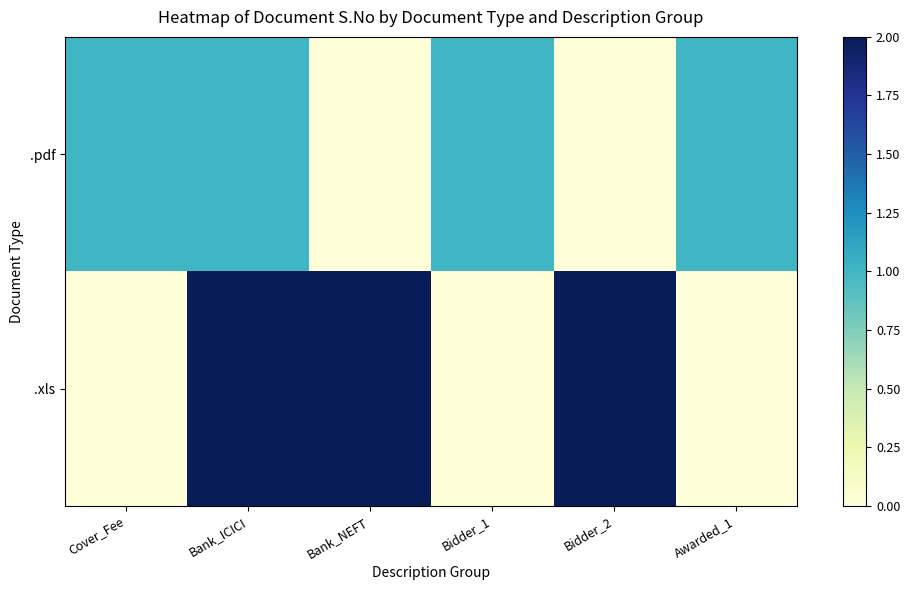

Which series has the largest total across all categories?

.xls